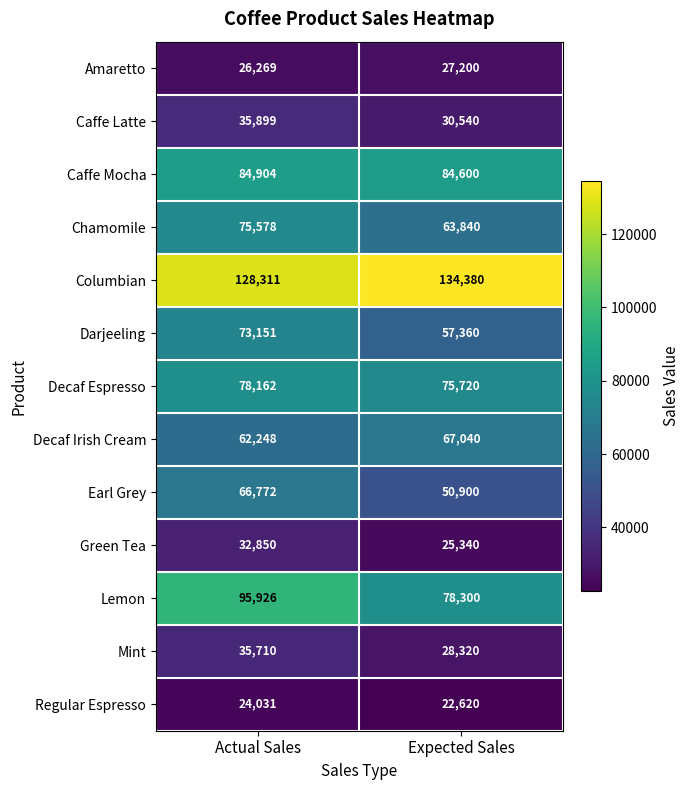

Read the Lemon value at Expected Sales.

78300